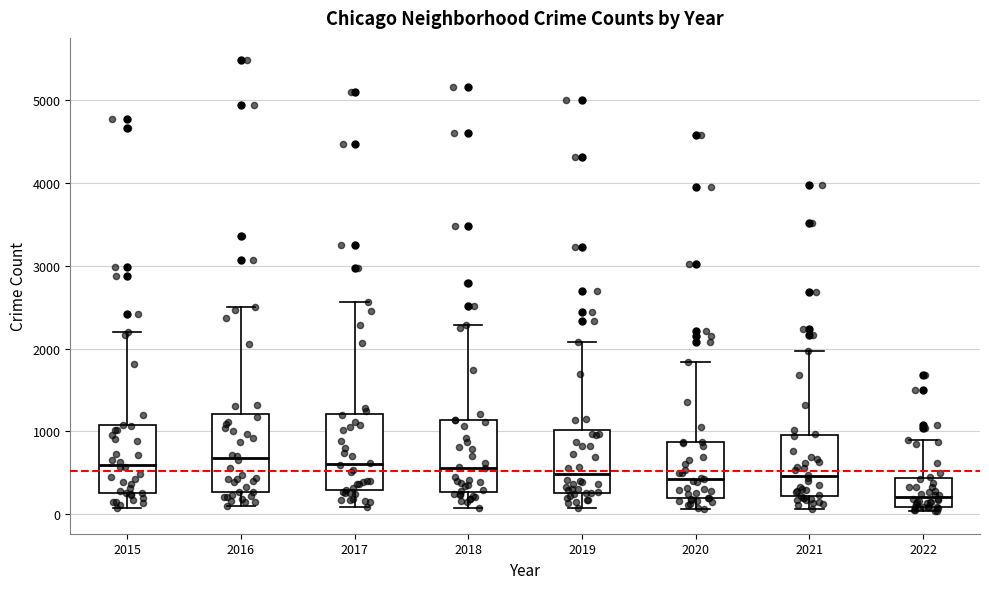

Reading left to right, read every box against the y-axis: the position of its median line, the range the box covers, and the ends of its whiskers. The values are not printed on the chart, so give them approximately, as read against the axis.

2015: median 600, box 300 to 1100, whiskers 100 to 2200
2016: median 700, box 300 to 1200, whiskers 100 to 2500
2017: median 600, box 300 to 1200, whiskers 100 to 2600
2018: median 600, box 300 to 1100, whiskers 100 to 2300
2019: median 500, box 300 to 1000, whiskers 100 to 2100
2020: median 400, box 200 to 900, whiskers 100 to 1800
2021: median 500, box 200 to 1000, whiskers 100 to 2000
2022: median 200, box 100 to 400, whiskers 0 to 900